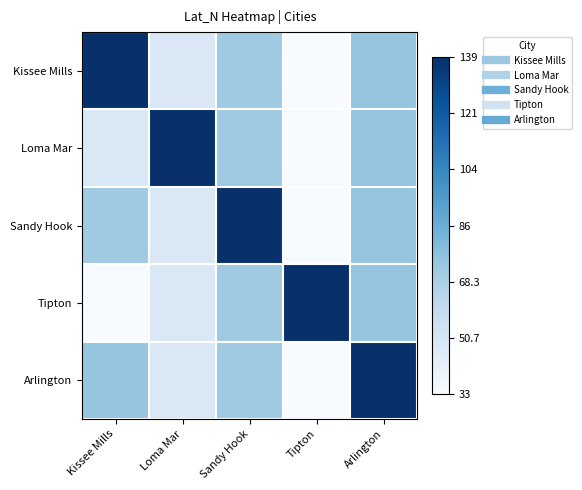

List the series in order of their peak value, lowest first.

Kissee Mills, Loma Mar, Sandy Hook, Tipton, Arlington